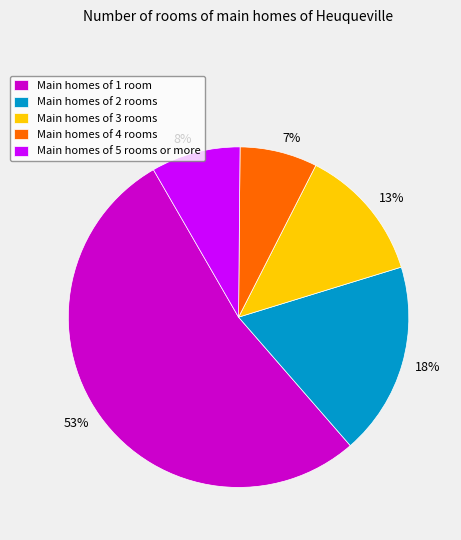

Count the number of slices in the pie.

5